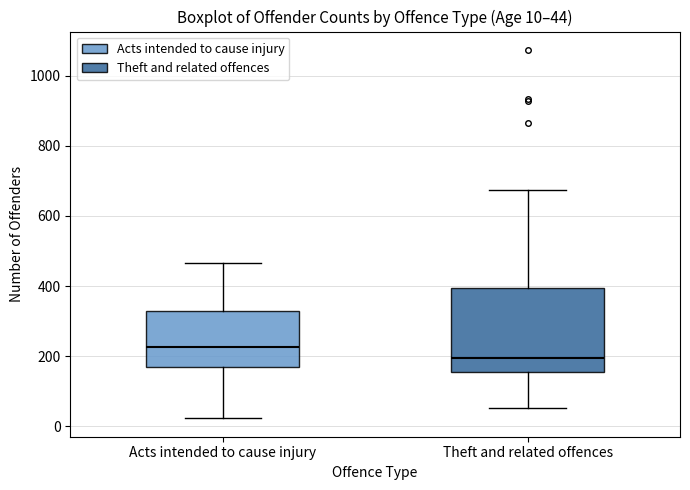

Which box is the tallest, from its lower edge to its upper edge?

Theft and related offences